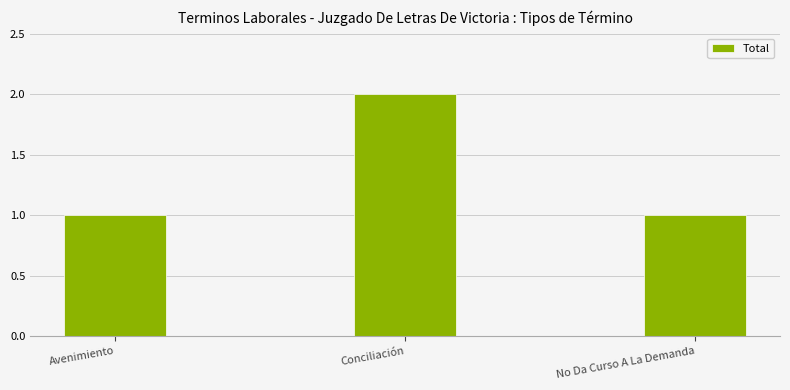

What is the smallest value displayed?

1